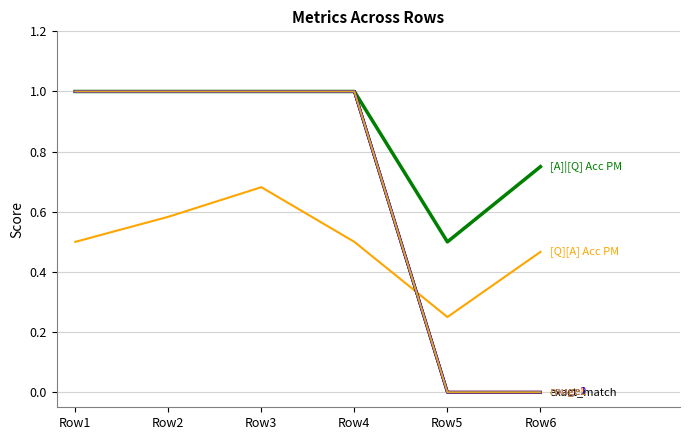

At which category does the chart reach its peak across all series?

Row1